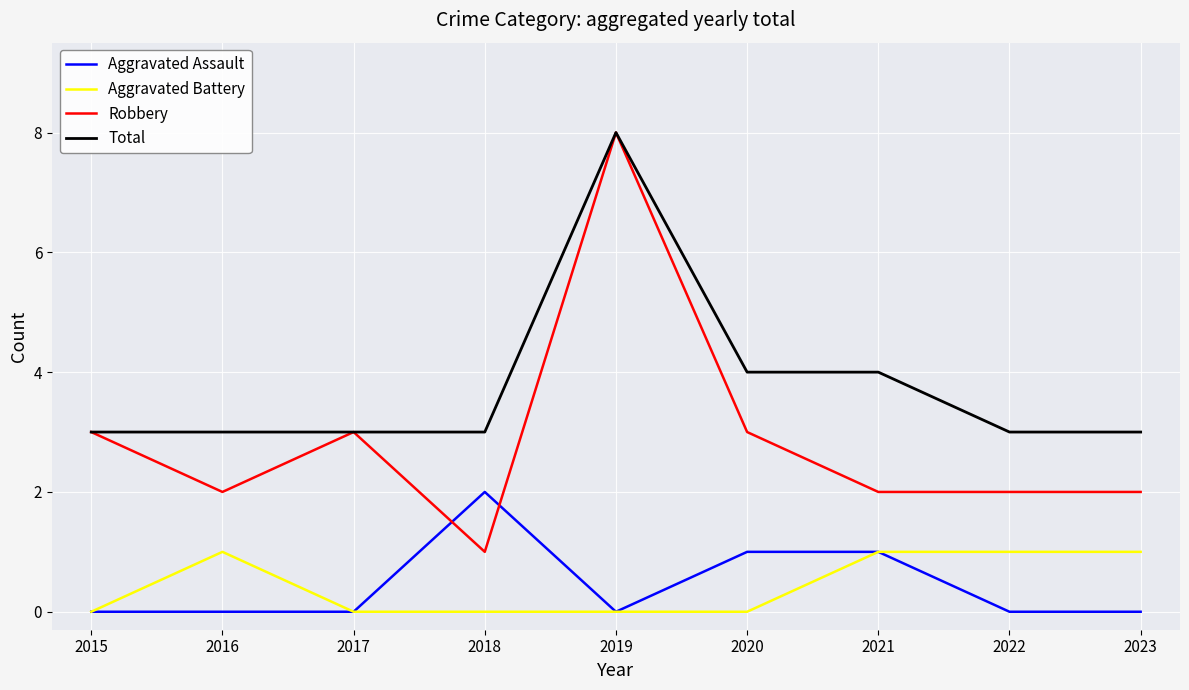

Is the value of Robbery at 2022 greater than the value of Total at 2019?

No